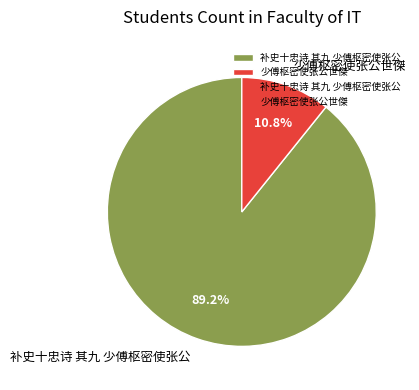

Which slice is the largest?

补史十忠诗 其九 少傅枢密使张公